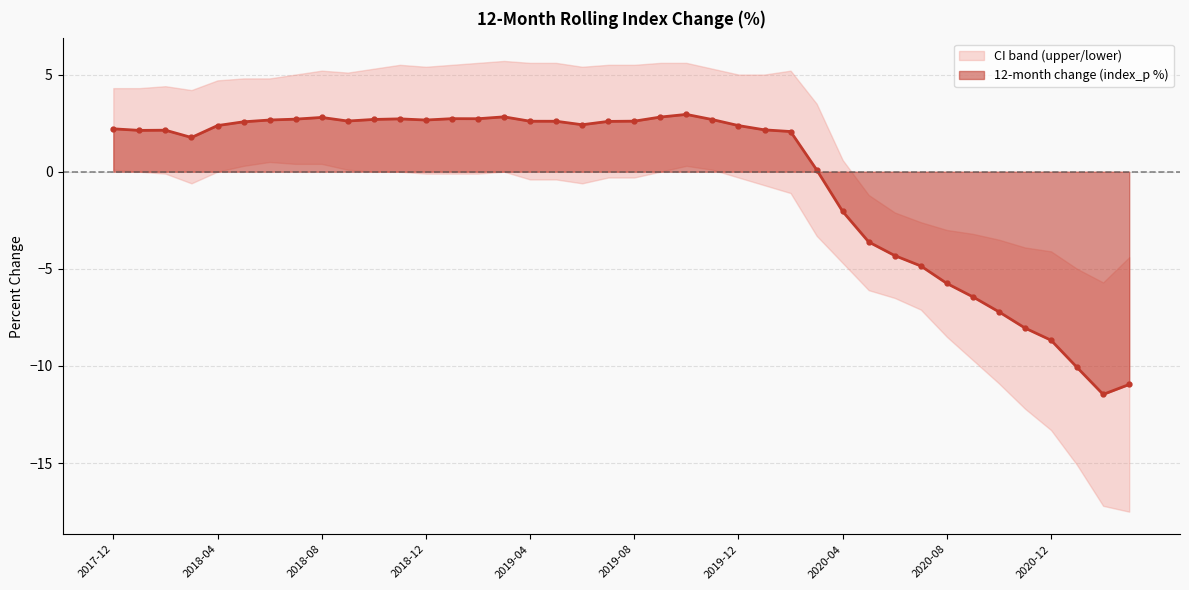

Does the chart have visible grid lines?

Yes